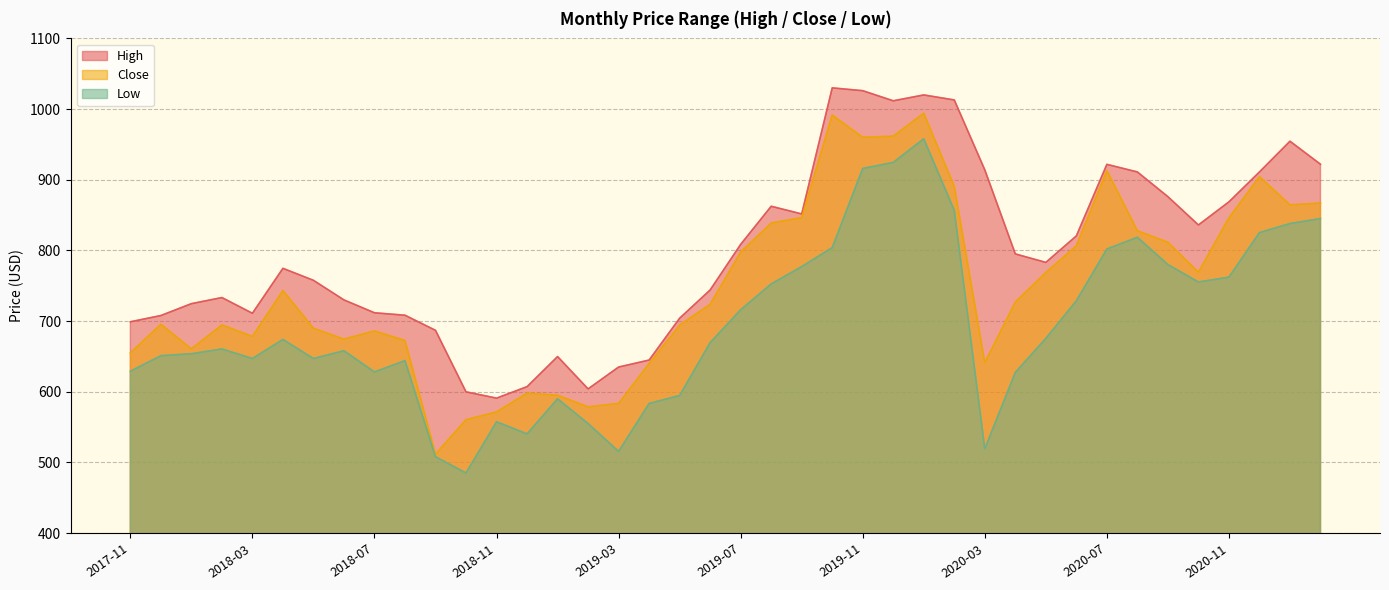

Which series has the largest range (max minus min)?

Close